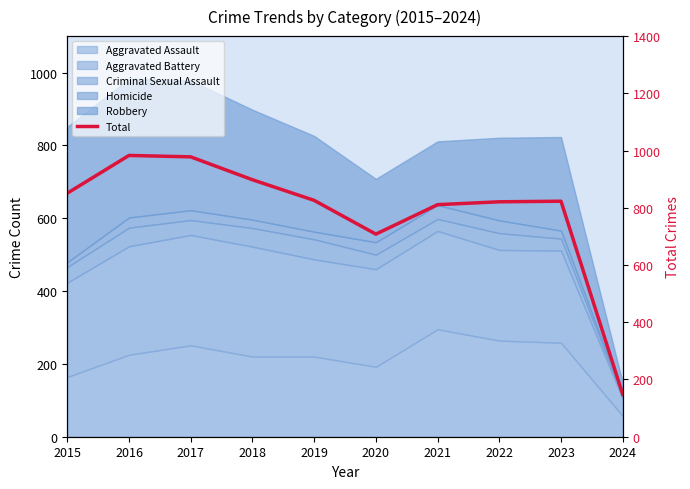

At which label is the value closest to 565?

2020